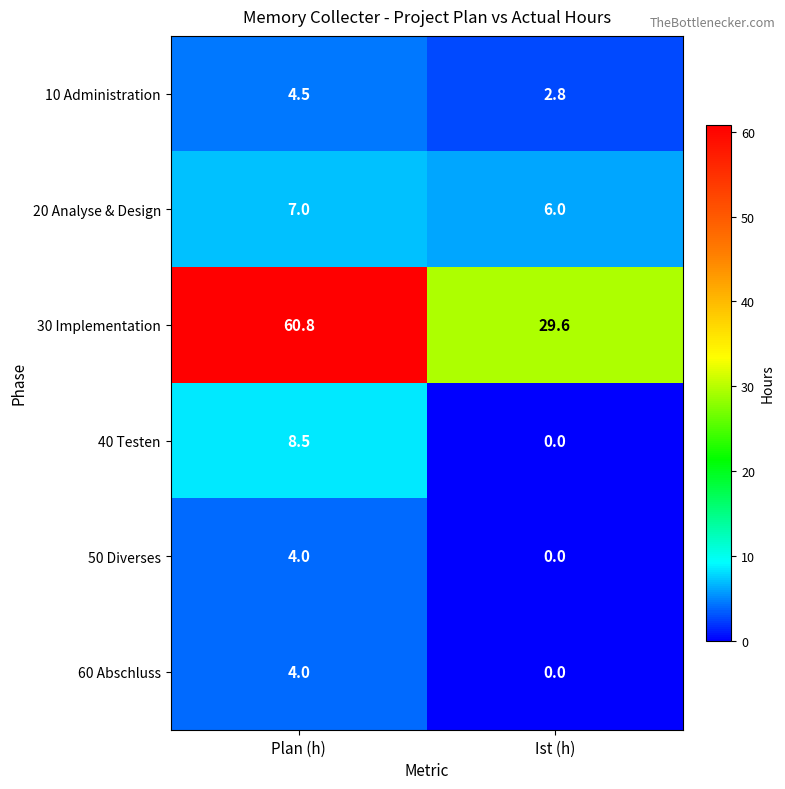

Reading left to right, transcribe all the data shown in this chart.

10 Administration: Plan (h)=4.5	Ist (h)=2.8
20 Analyse & Design: Plan (h)=7.0	Ist (h)=6.0
30 Implementation: Plan (h)=60.8	Ist (h)=29.6
40 Testen: Plan (h)=8.5	Ist (h)=0.0
50 Diverses: Plan (h)=4.0	Ist (h)=0.0
60 Abschluss: Plan (h)=4.0	Ist (h)=0.0